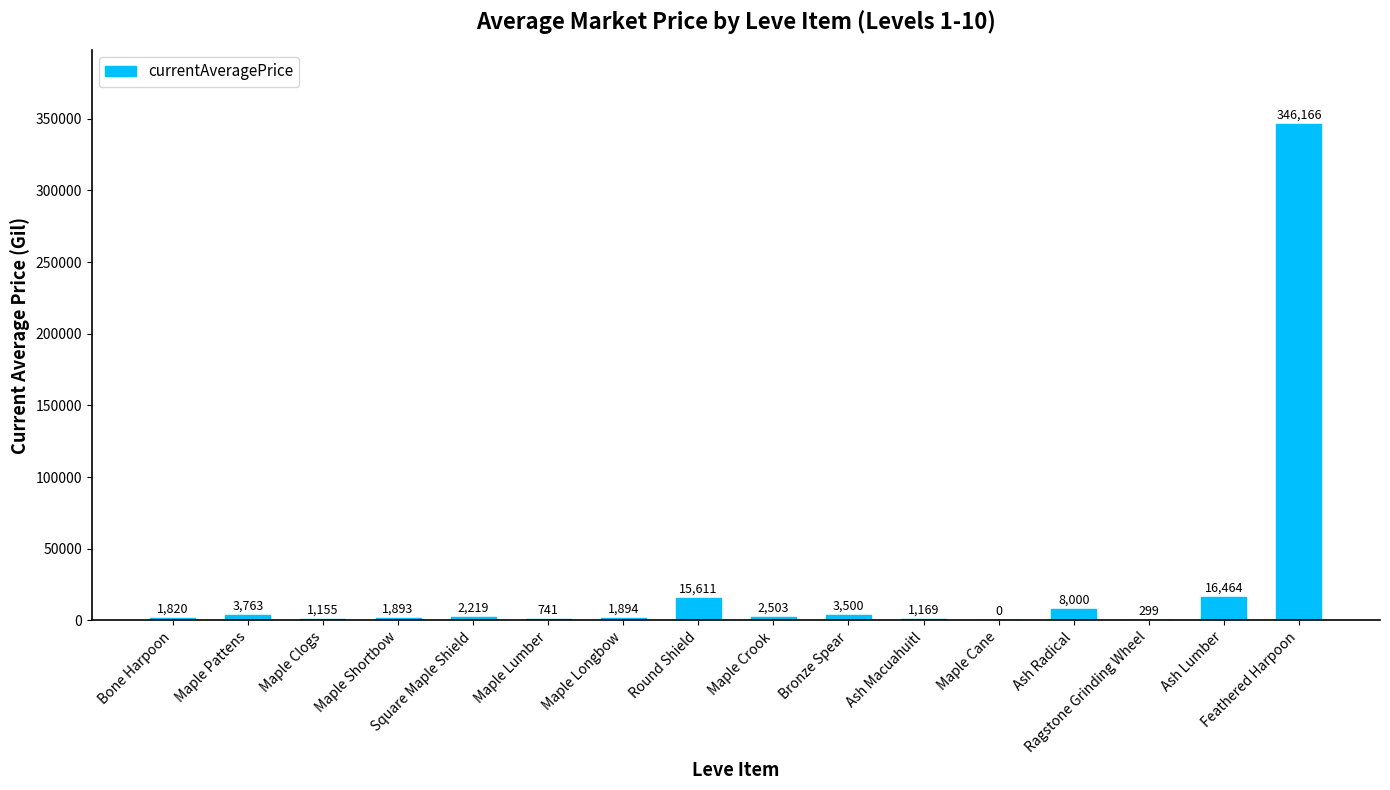

Reading right to left, extract all data points from this chart.

346166	16464	299	8000	0	1169	3500	2503	15611	1894	741	2219	1893	1155	3763	1820